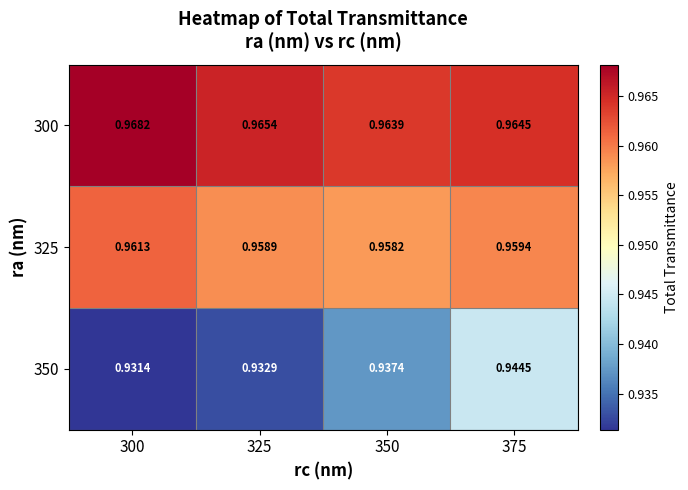

List the series in order of their peak value, highest first.

300, 325, 350